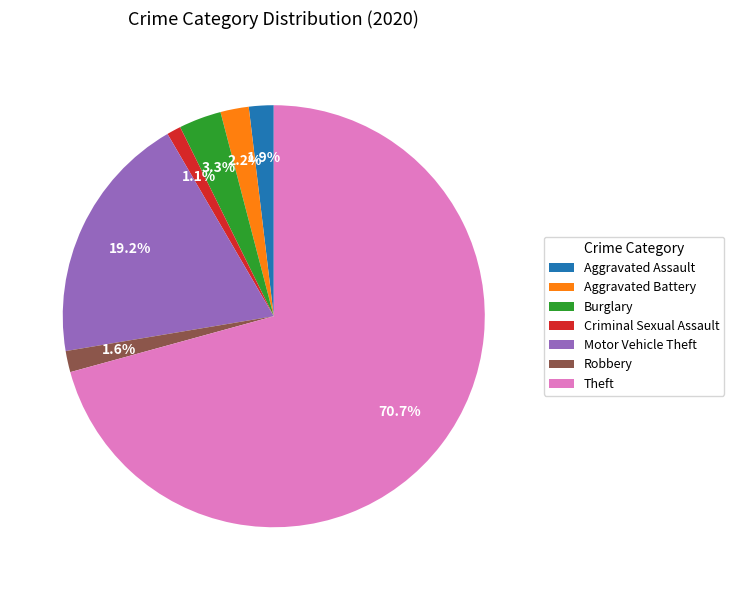

Which category has the smallest portion of the pie?

Criminal Sexual Assault